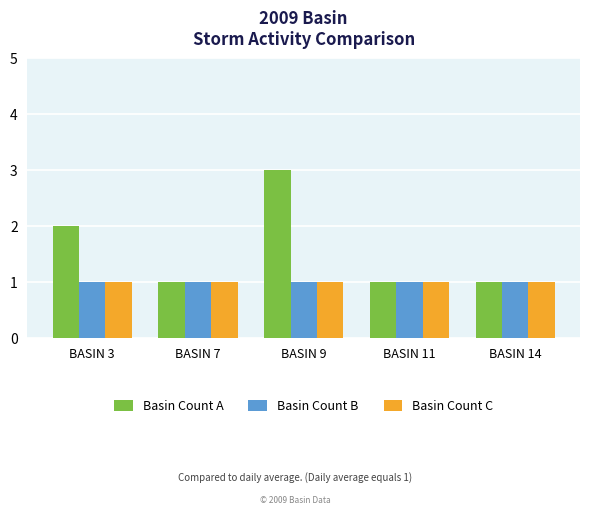

Reading left to right, transcribe all the data shown in this chart.

Basin Count A: BASIN 3=2	BASIN 7=1	BASIN 9=3	BASIN 11=1	BASIN 14=1
Basin Count B: BASIN 3=1	BASIN 7=1	BASIN 9=1	BASIN 11=1	BASIN 14=1
Basin Count C: BASIN 3=1	BASIN 7=1	BASIN 9=1	BASIN 11=1	BASIN 14=1